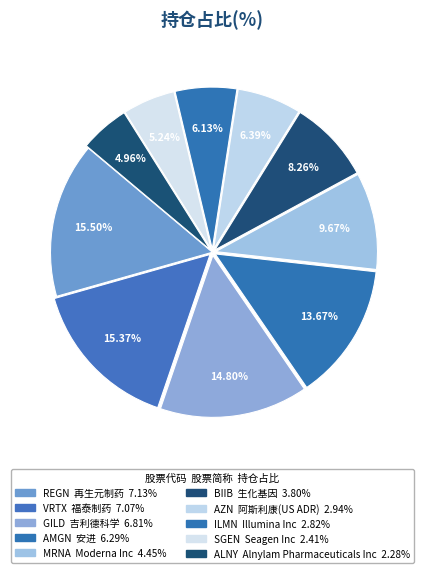

To the nearest percent, what is the difference between the largest and smallest slice percentages?

11%